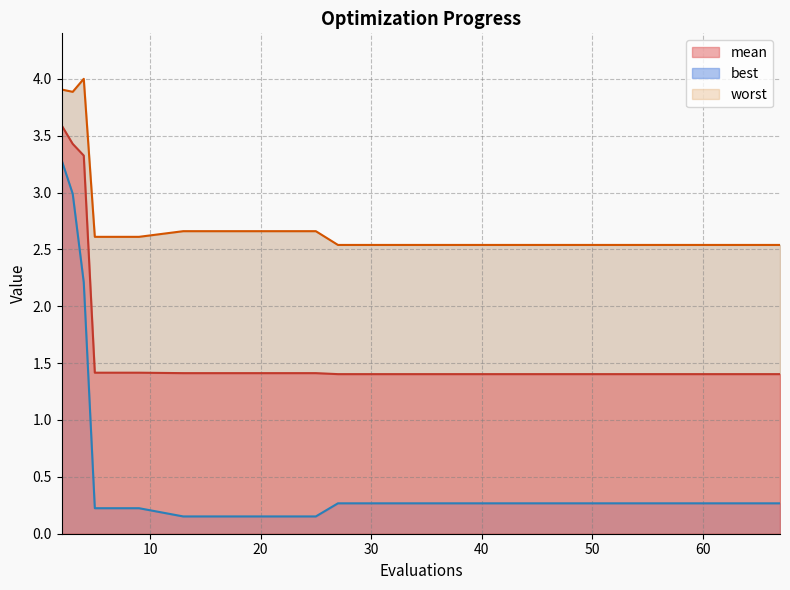

What are all the series names shown in the legend?

mean, best, worst